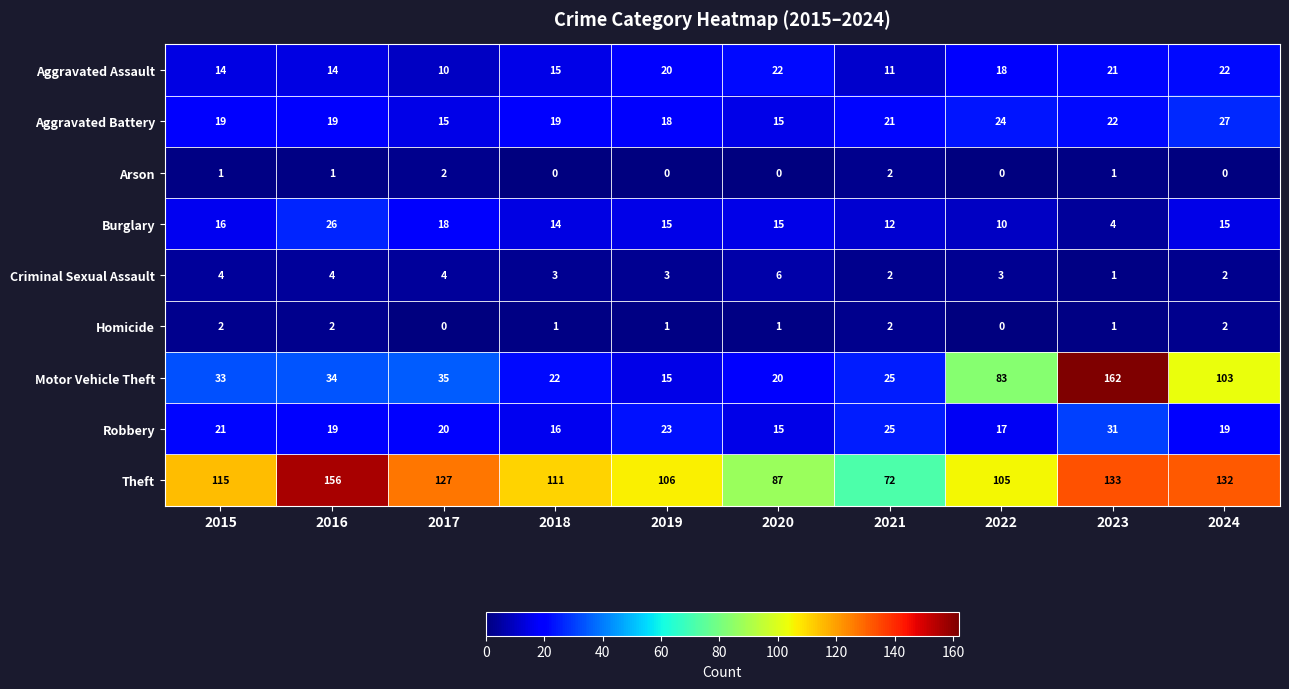

How many categories are shown in the chart?

10